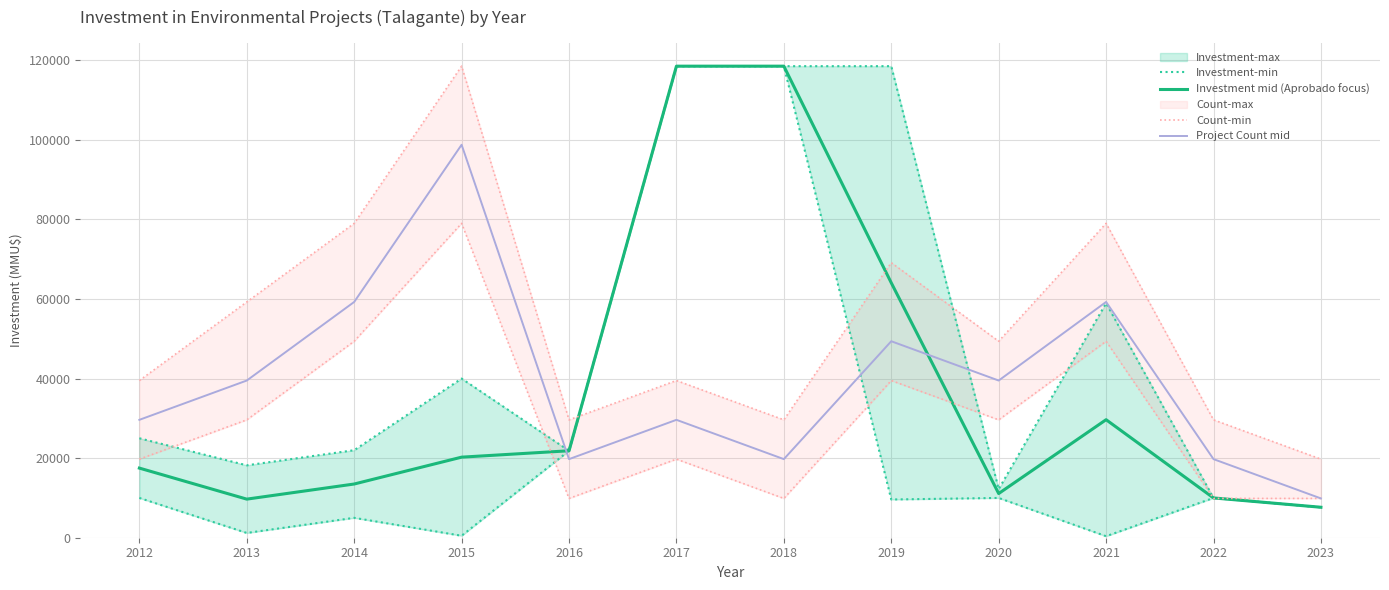

How many interior local peaks does the Investment-min series have?

2